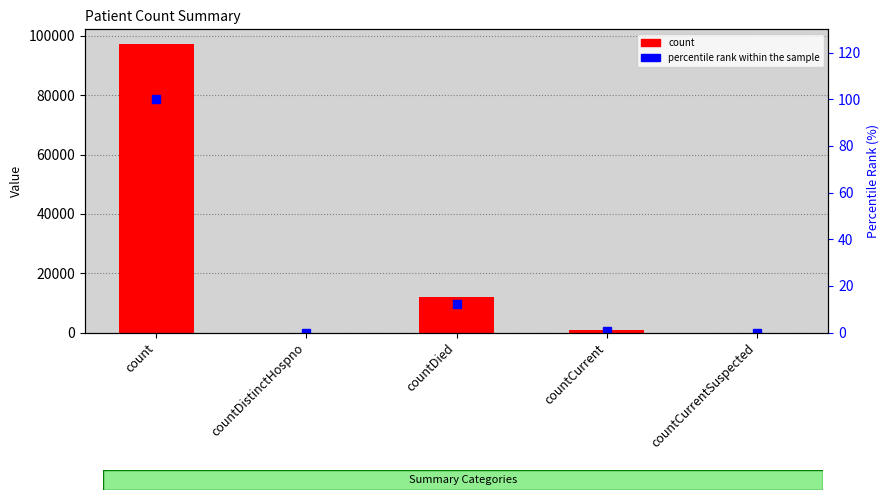

What is the label of the 1st bar from the left?

count